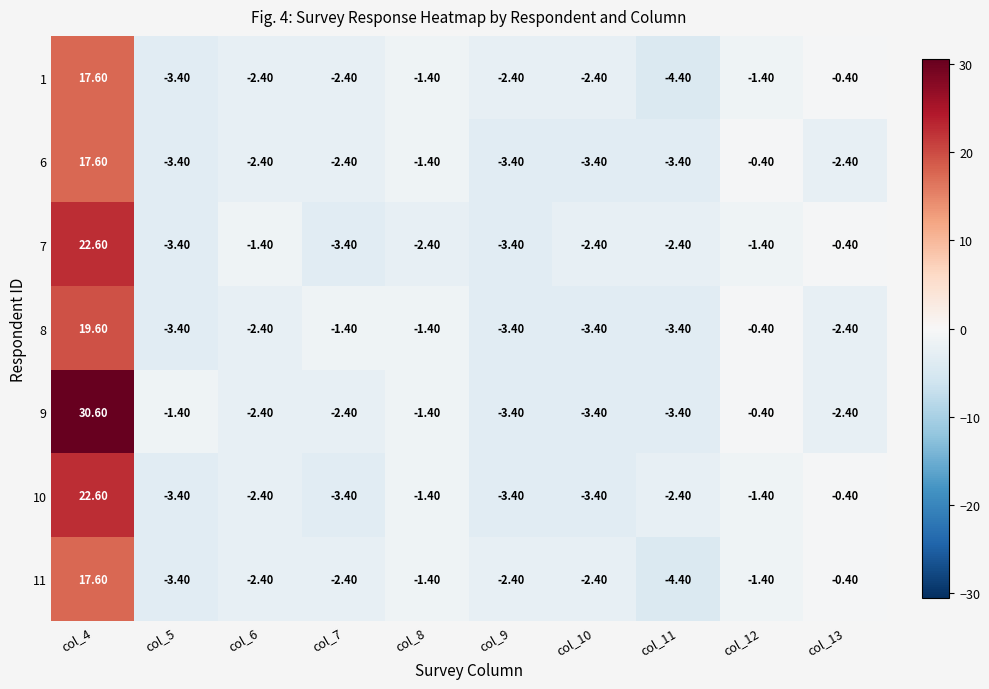

Which series has the largest total across all categories?

9